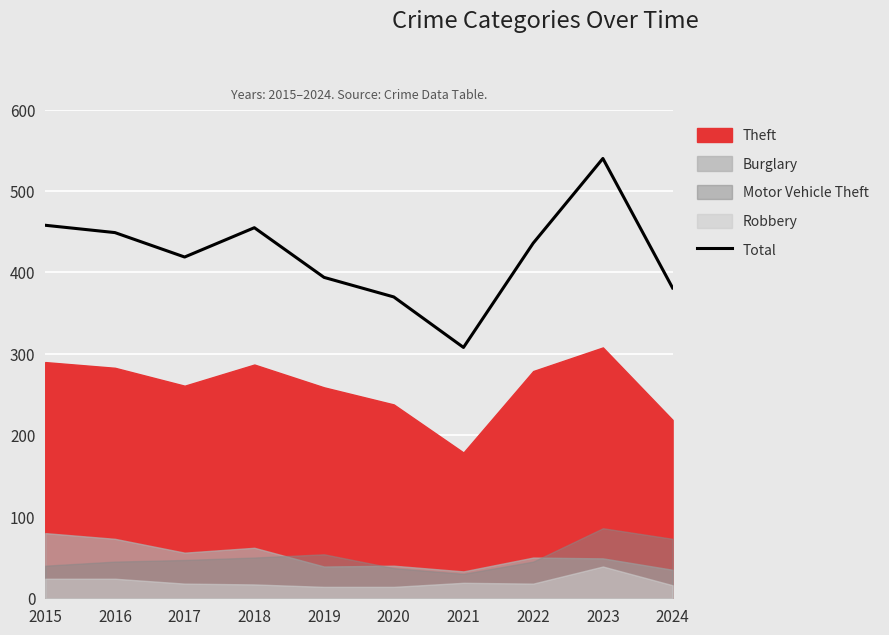

How many data points are above 436?

4